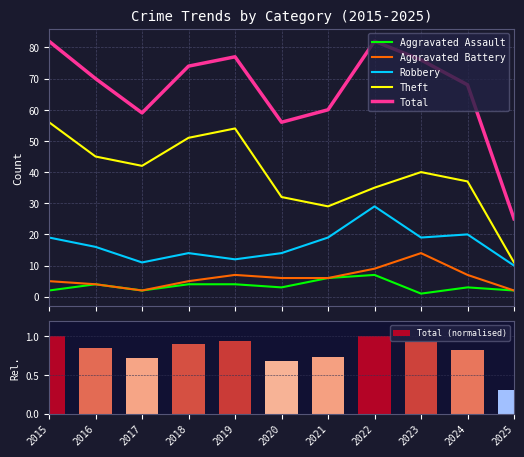

What is the sum of the Total values at 2021 and 2019?

137.0